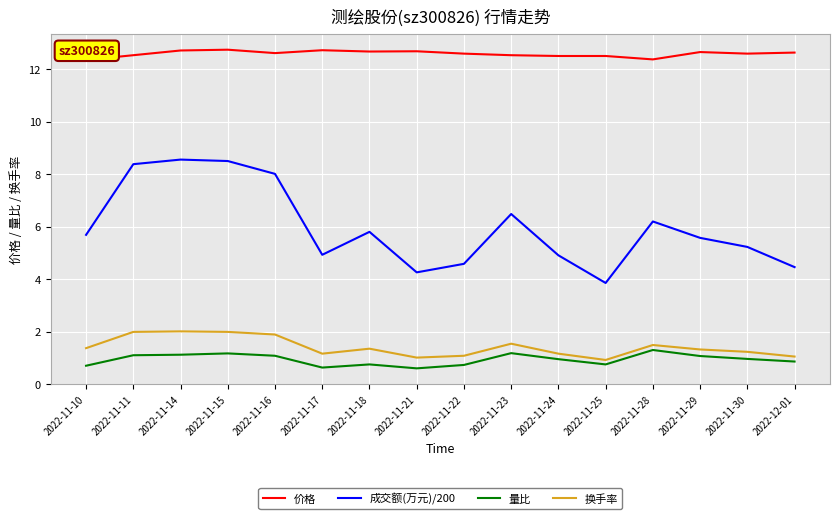

Which category has the lowest value in the 成交额(万元)/200 series?

2022-11-25